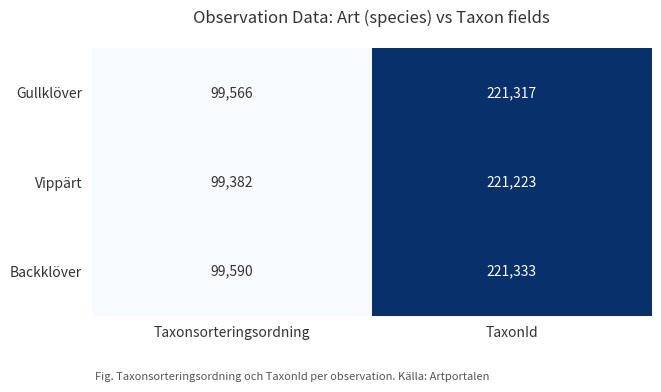

At which label does Vippärt reach its peak?

TaxonId